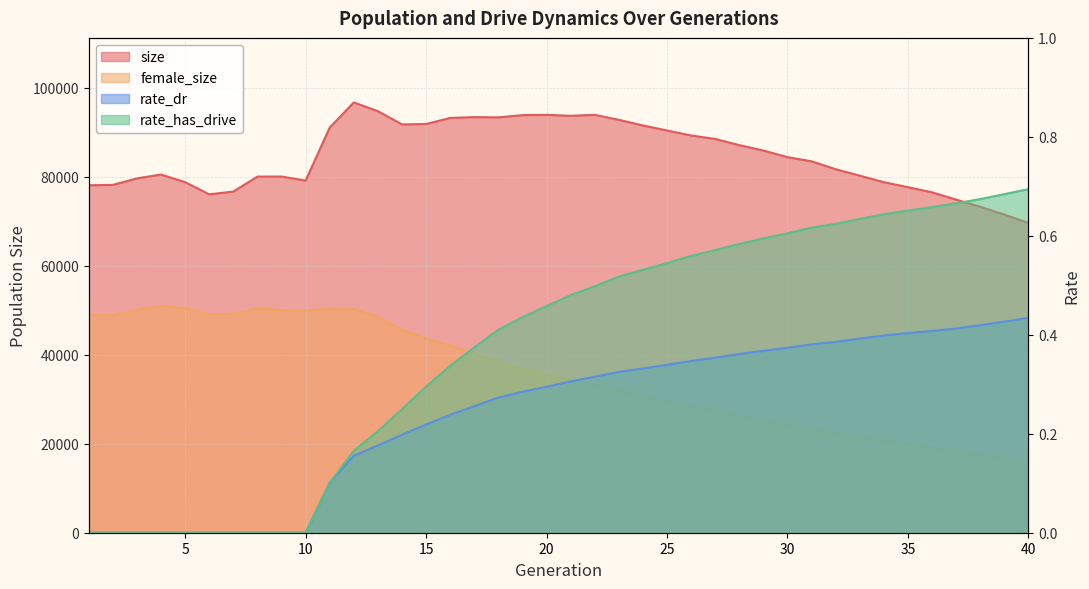

Is it true that rate_dr equals 0.1 at 11?

True